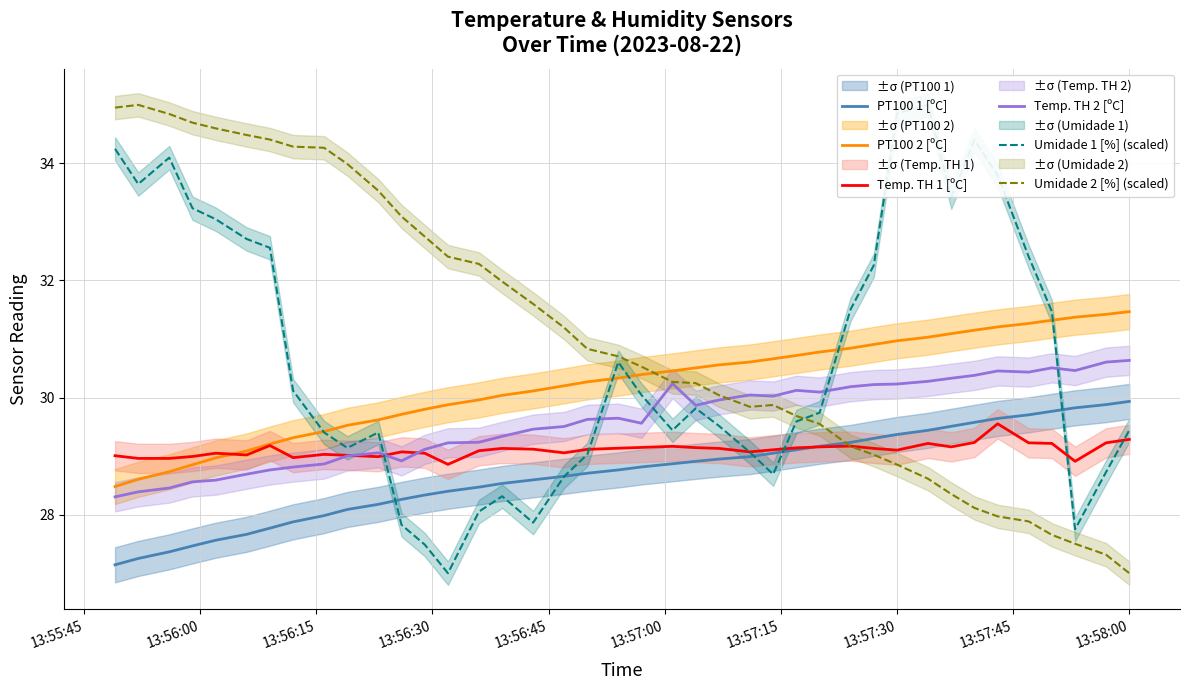

True or false: Temp. TH 2 [ºC] and PT100 1 [ºC] intersect in this chart.

False